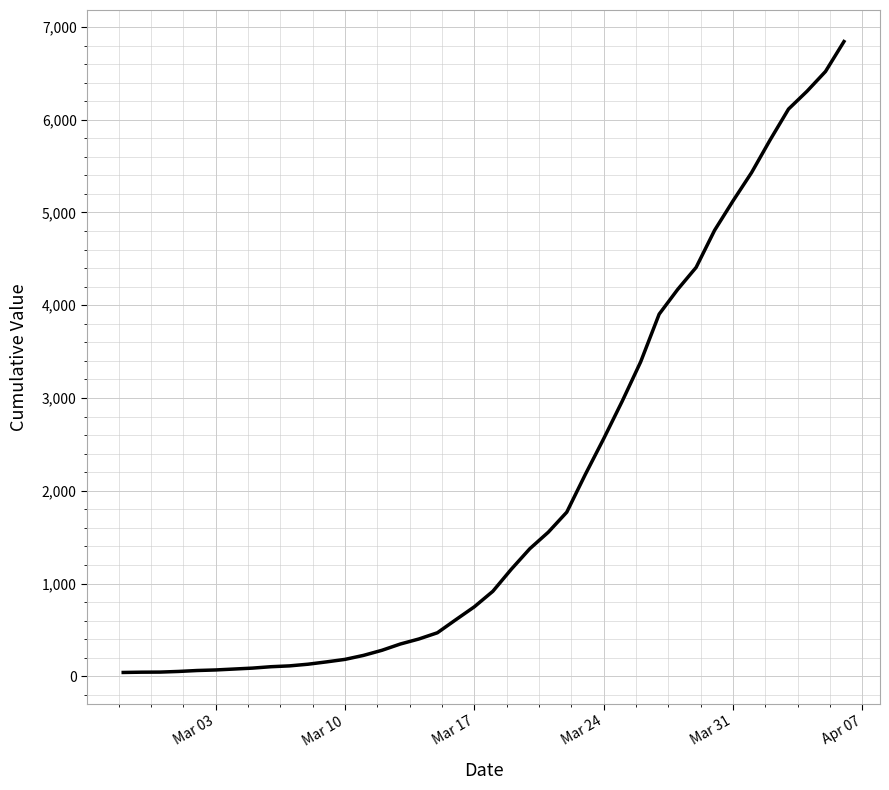

What is the difference between the maximum and minimum values?

6802